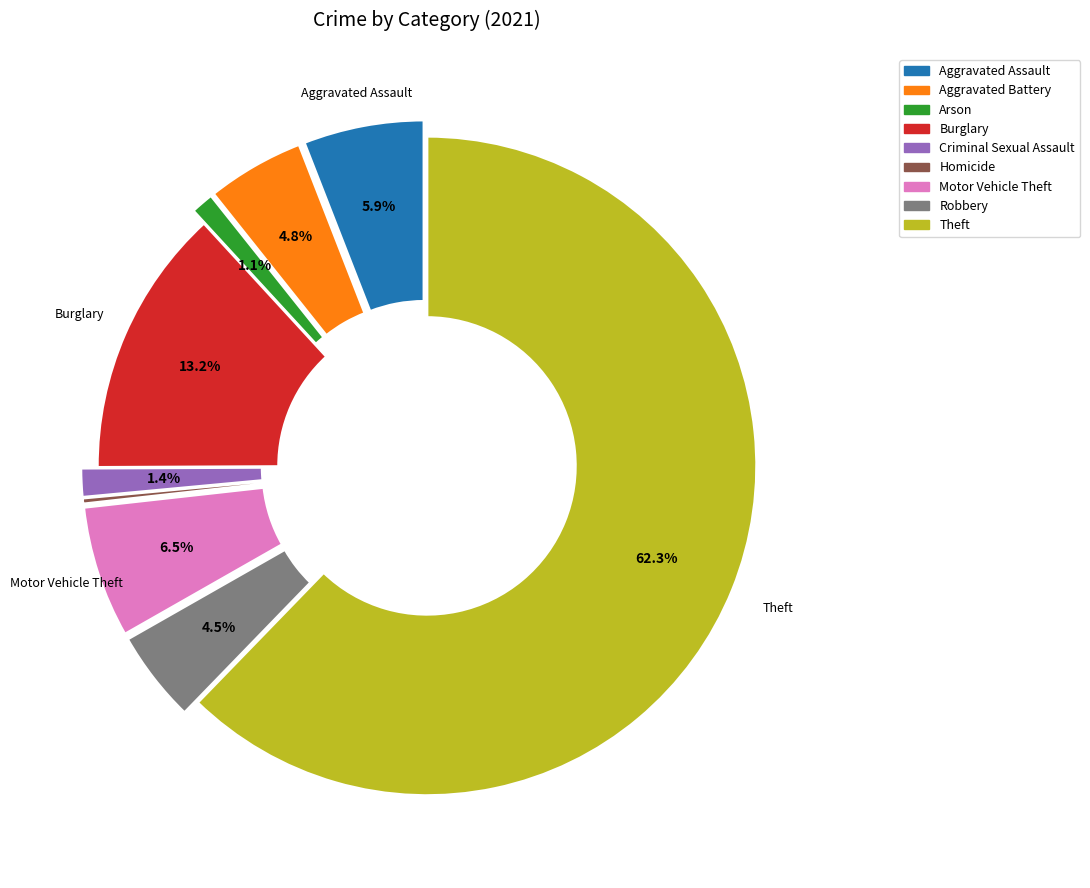

What is the total percentage of Homicide and Criminal Sexual Assault?

1.7%